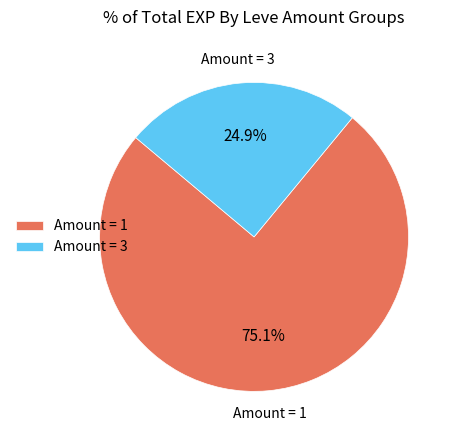

Is there a majority slice in this chart?

Yes